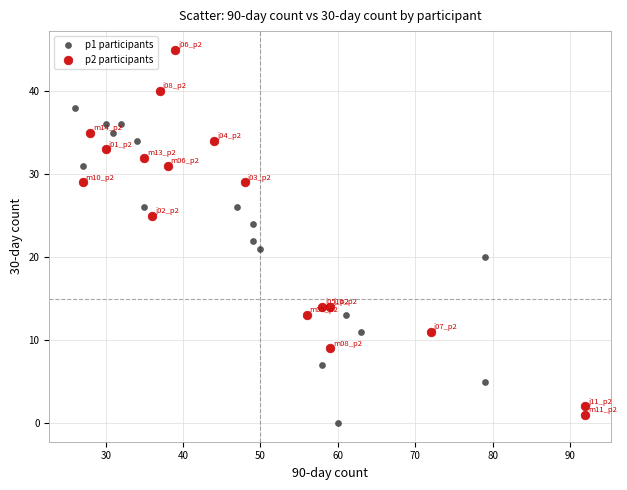

Which series reaches the maximum Y coordinate?

p2 participants